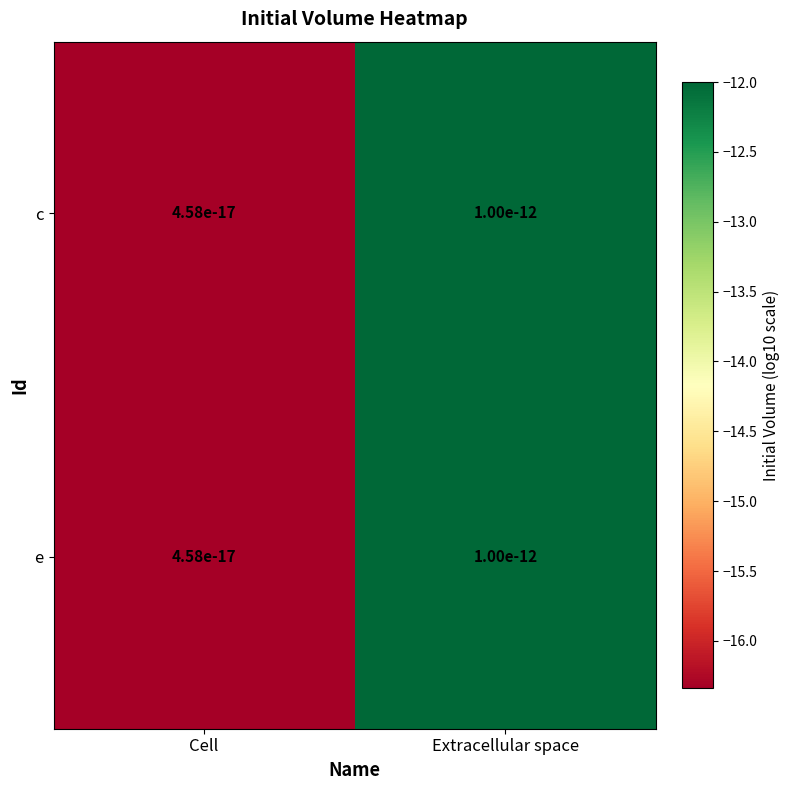

Which category has the highest value across all series?

Extracellular space